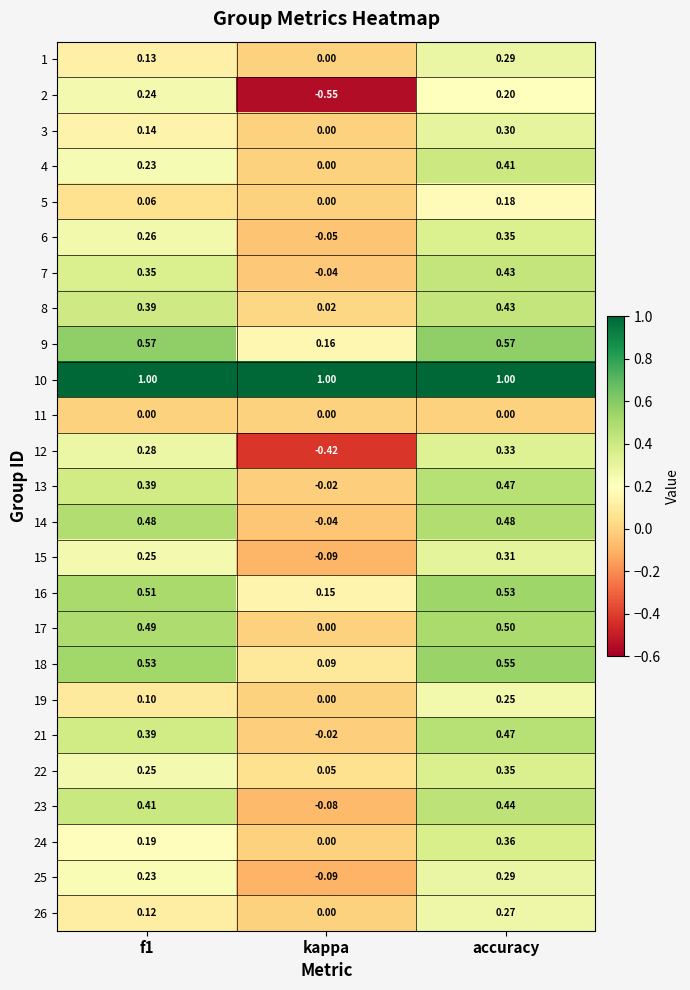

Which category has the highest value in the 6 series?

accuracy